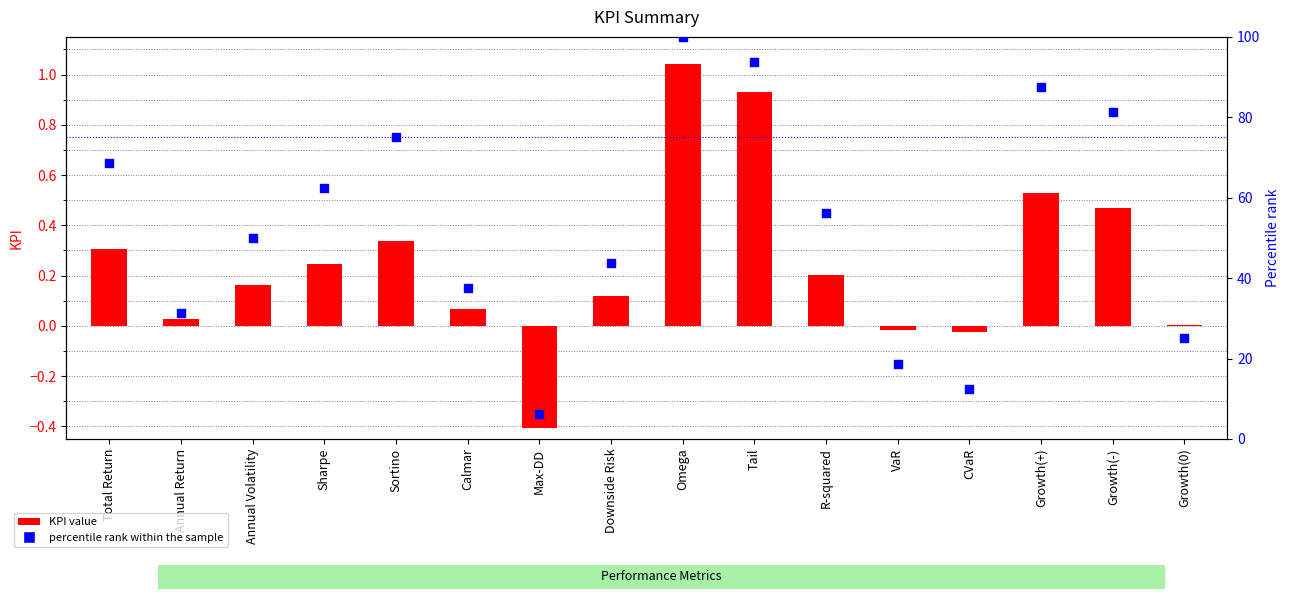

Which series has the widest spread of Y values?

percentile rank within the sample